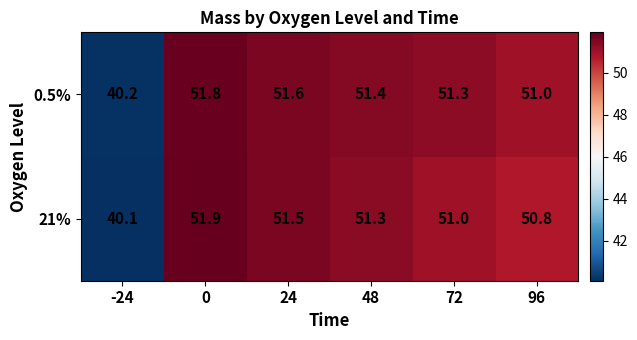

What is the greatest value displayed?

51.9